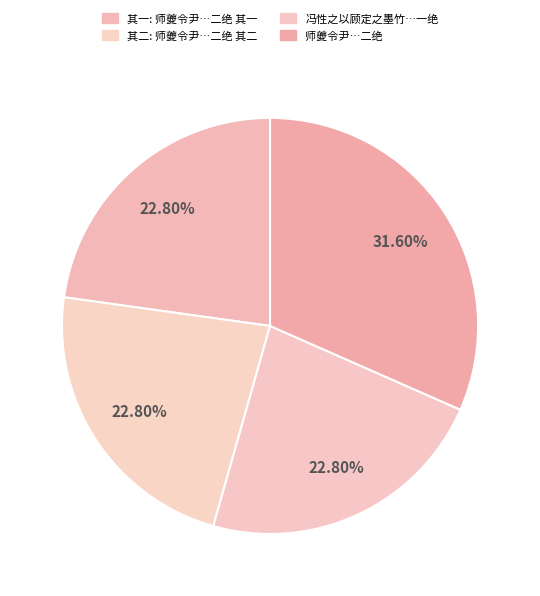

To the nearest percent, what is the average slice percentage?

25%